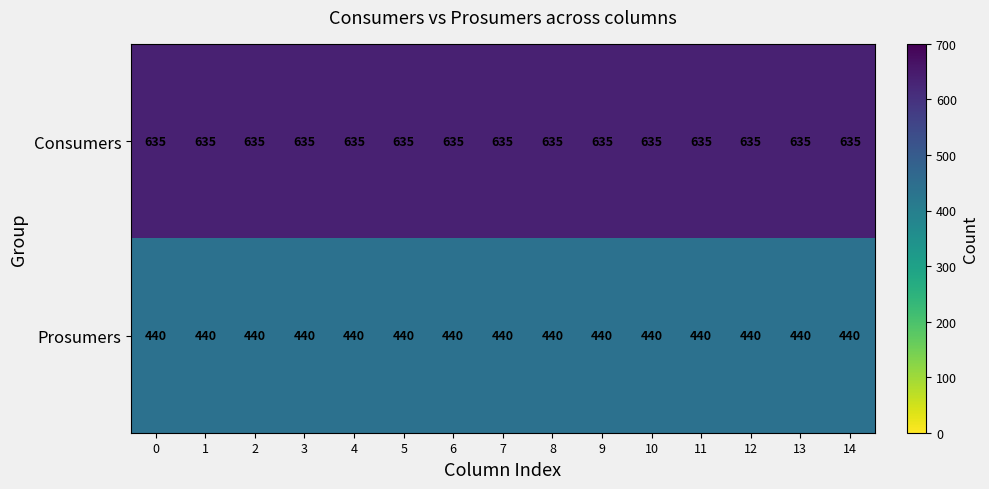

What is the sum of all Consumers values?

9525